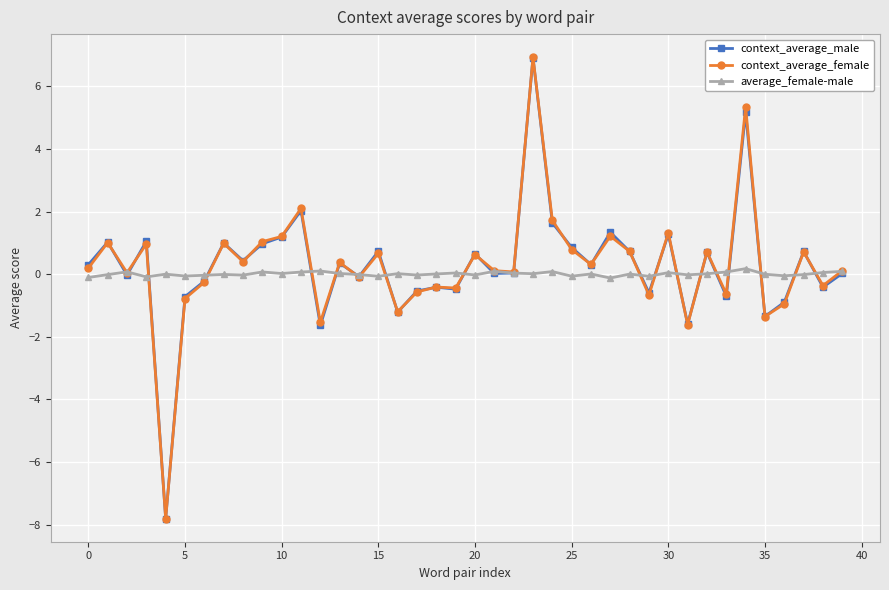

How many series are shown in this chart?

3